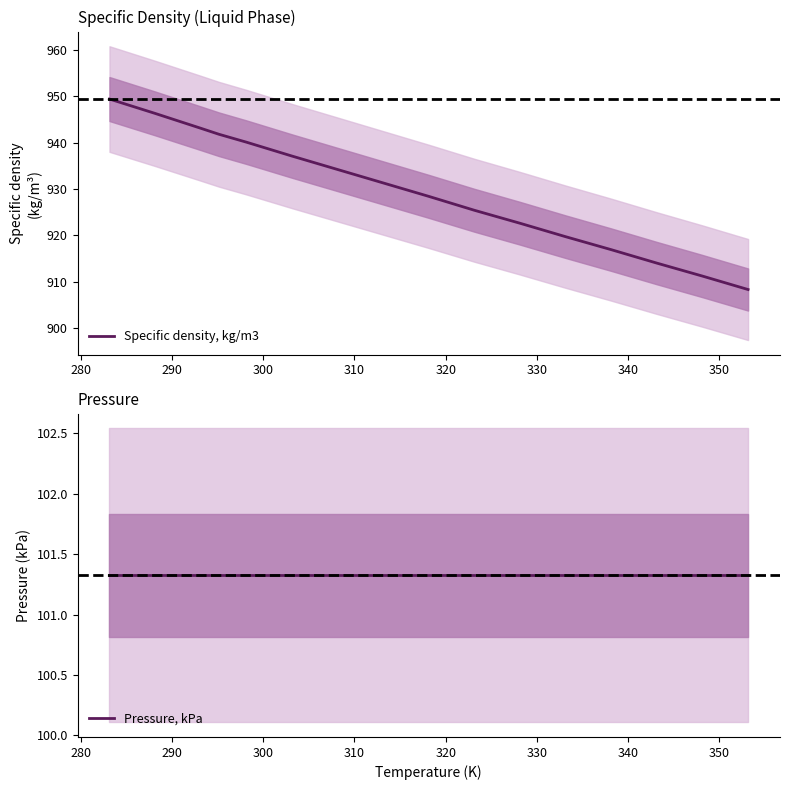

Reading left to right, list all the values displayed in this chart.

Specific density, kg/m3: 949.4	946.3	943.1	941.8	940.1	937.1	934.2	931.3	928.4	925.4	922.6	919.7	916.9	914.0	911.2	908.3
Pressure, kPa: 101.3	101.3	101.3	101.3	101.3	101.3	101.3	101.3	101.3	101.3	101.3	101.3	101.3	101.3	101.3	101.3